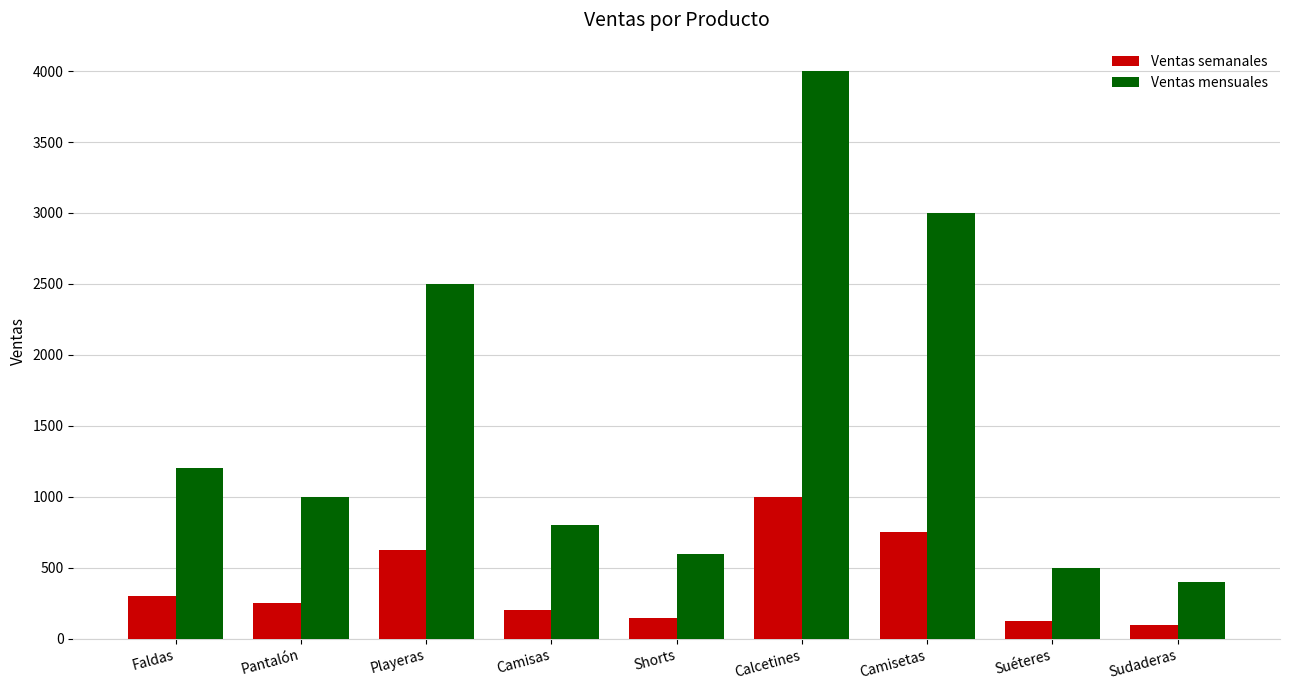

Is it true that Ventas mensuales equals 2500 at Playeras?

True